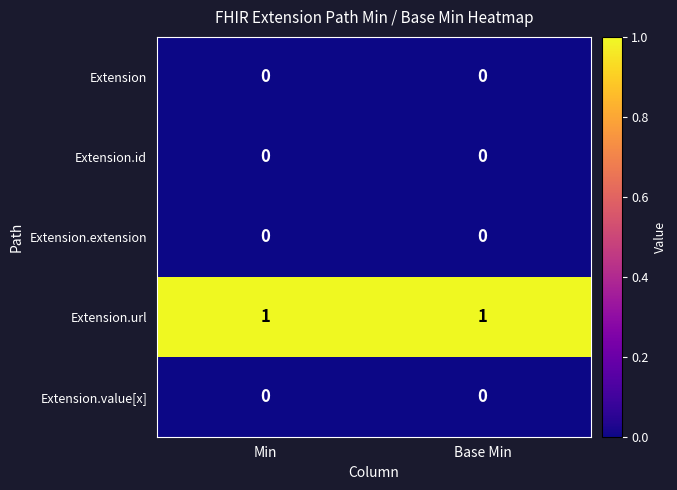

True or false: Extension.id has a value of 0 at Min.

True